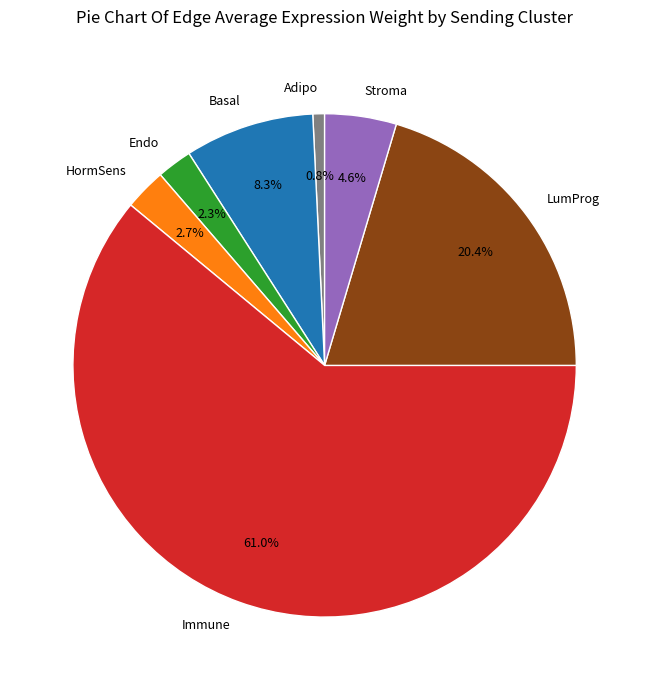

Which slice is the smallest?

Adipo